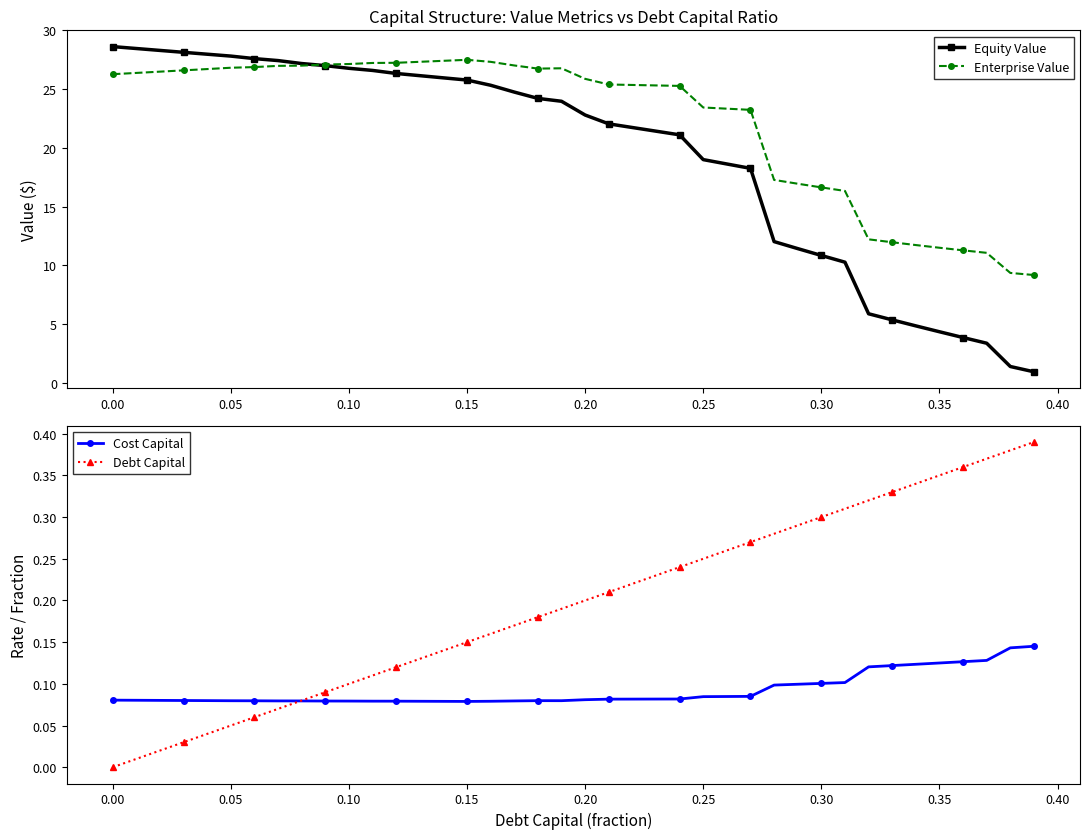

What is the minimum value for Enterprise Value?

9.2